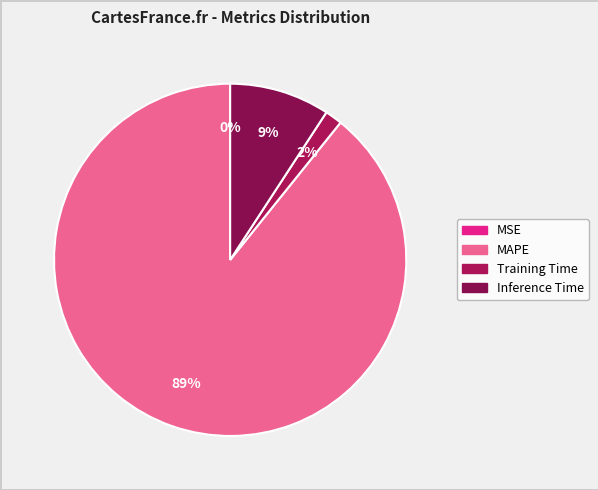

To the nearest percent, what is the average slice percentage?

25%